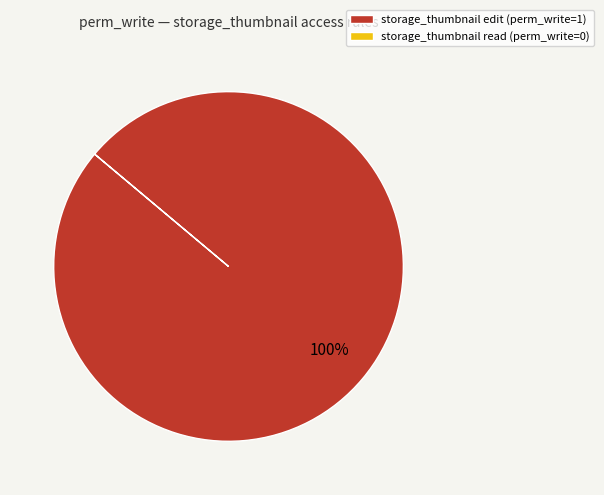

Is there a majority slice in this chart?

Yes